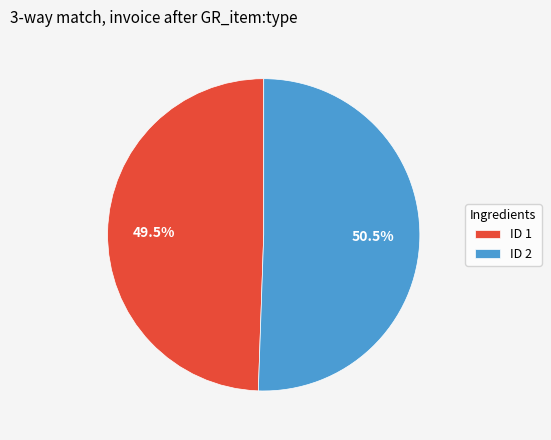

What is the largest slice in the pie chart?

ID 2